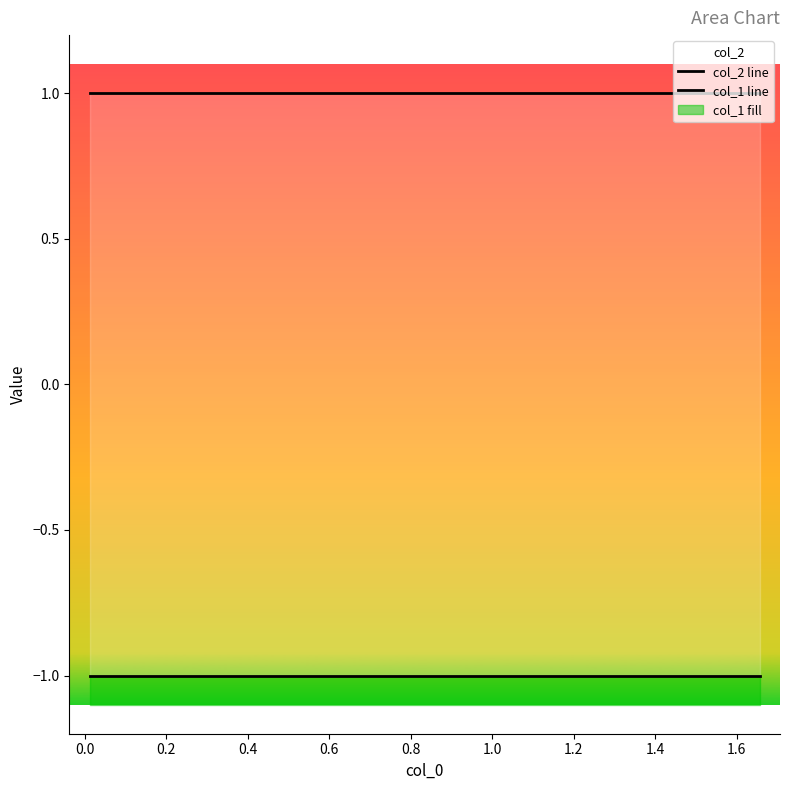

True or false: col_2 line has a value of 1 at 0.6.

True